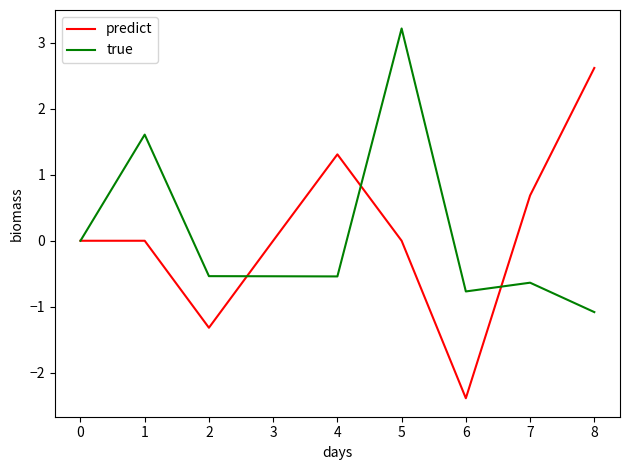

What is the total value across all series at 1?

1.6